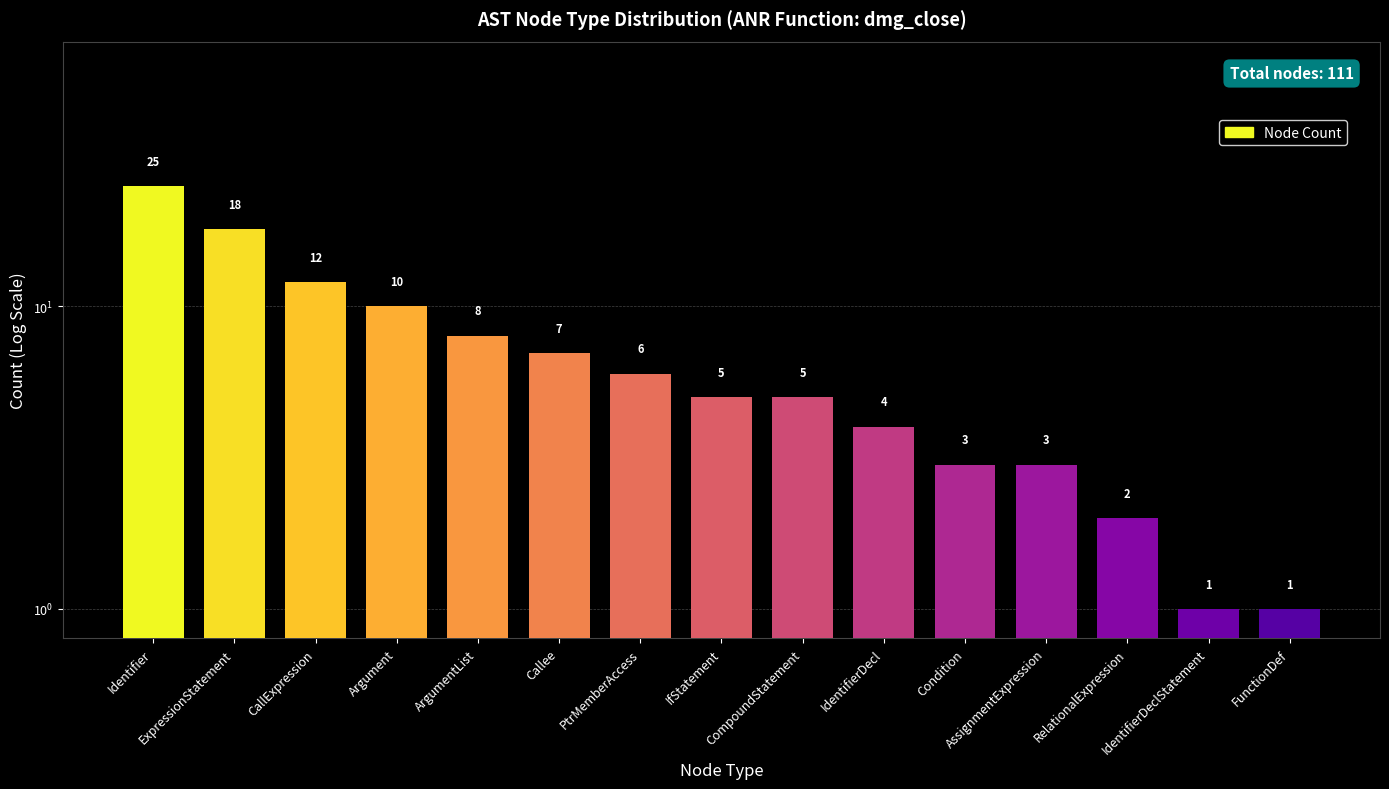

Approximately how many times larger is the value at PtrMemberAccess compared to RelationalExpression?

3.0